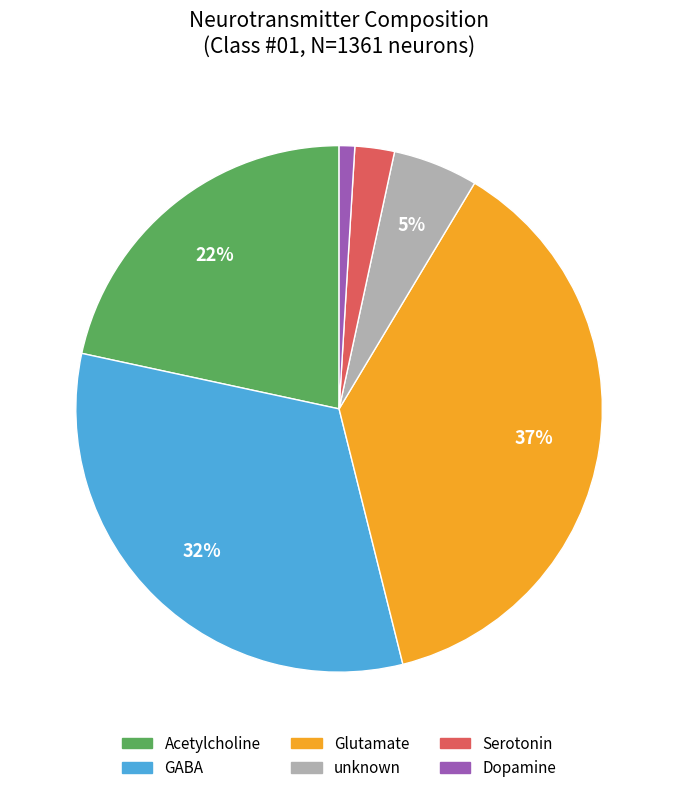

Rank the categories by value from lowest to highest.

Dopamine, Serotonin, unknown, Acetylcholine, GABA, Glutamate